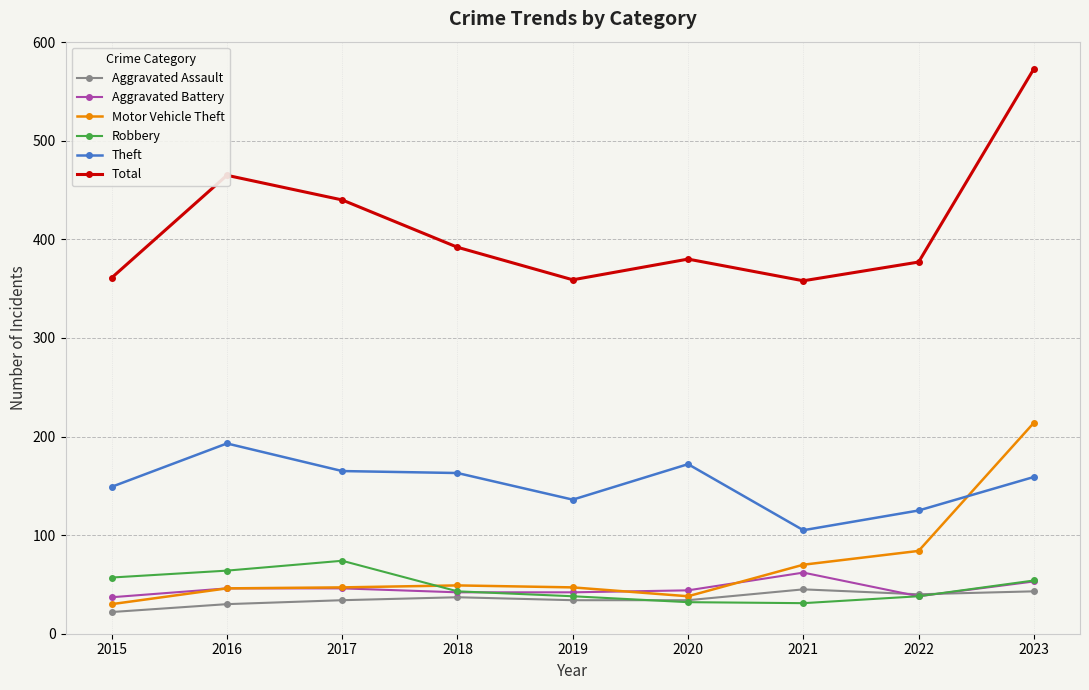

How many data points in Total are less than 380?

4